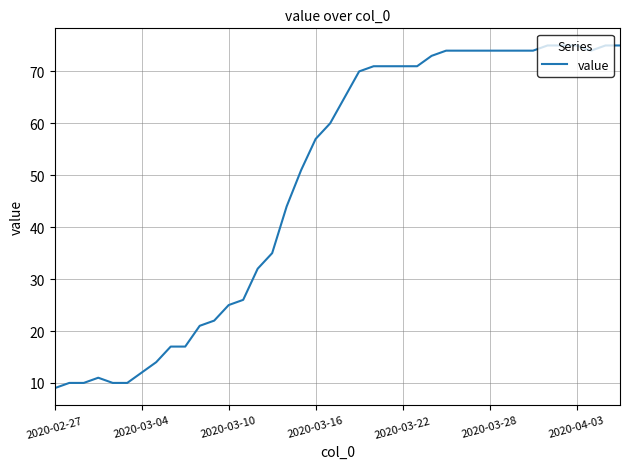

What is the minimum value shown in the chart?

9